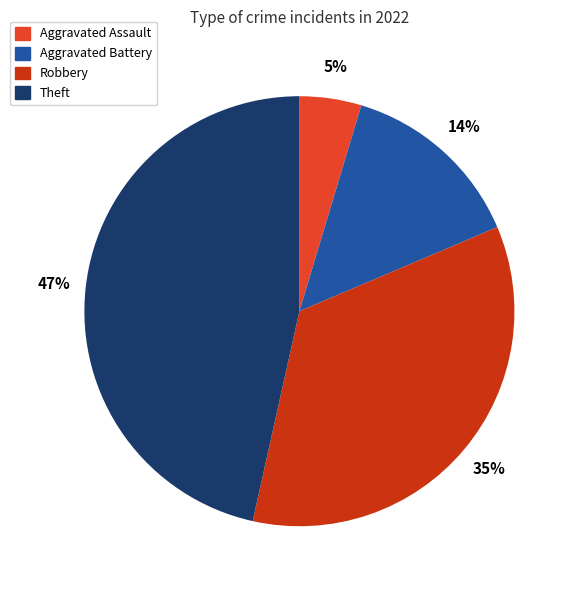

Which has a higher value, Aggravated Assault or Robbery?

Robbery